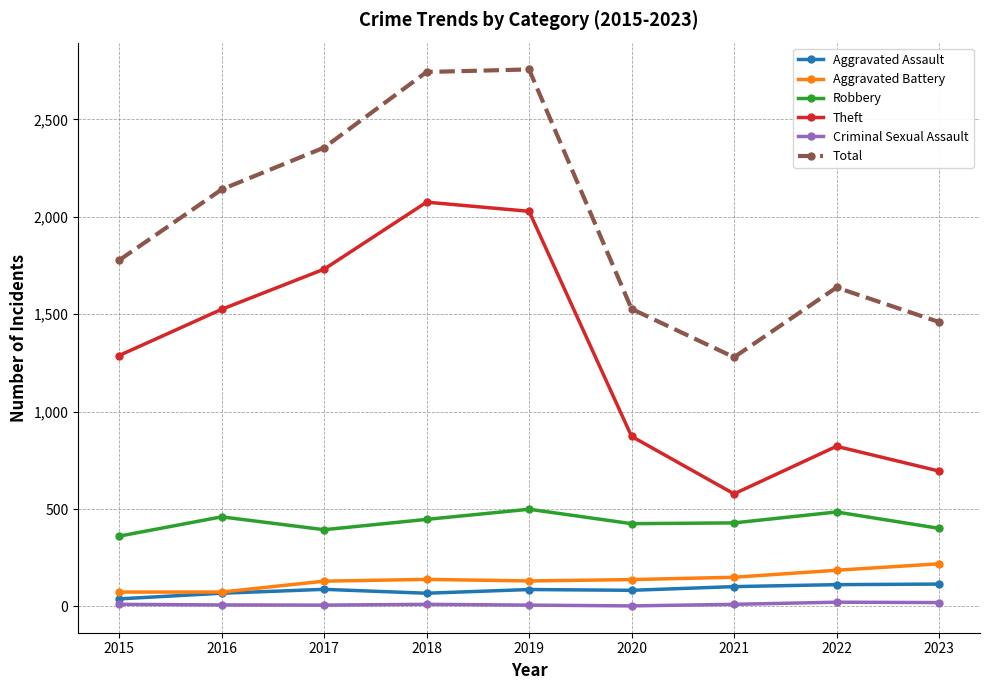

What is the difference between the second highest and second lowest values in the Theft series?

1333